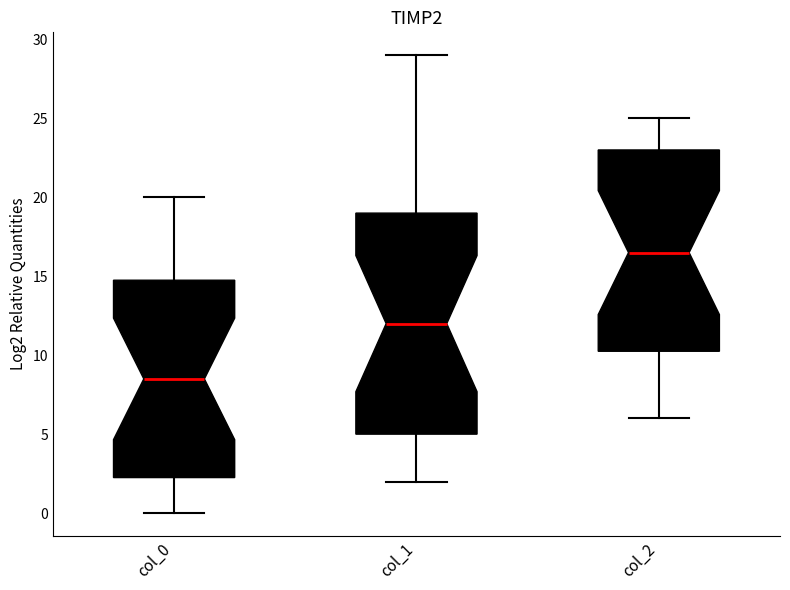

Reading left to right, transcribe this box plot: for each box, give where its median line is, the range the box spans, and where its two whiskers end, as read against the y-axis. The values are not printed on the chart, so give them approximately, as read against the axis.

col_0: median 8.5, box 2.5 to 15.0, whiskers 0.0 to 20.0
col_1: median 12.0, box 5.0 to 19.0, whiskers 2.0 to 29.0
col_2: median 16.5, box 10.5 to 23.0, whiskers 6.0 to 25.0